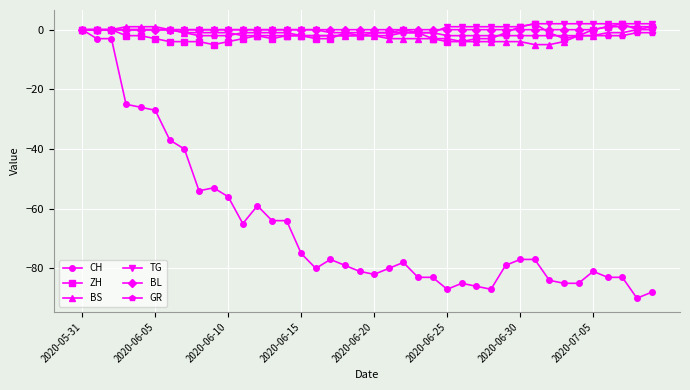

True or false: CH has more than 2 points higher than both neighbors.

True